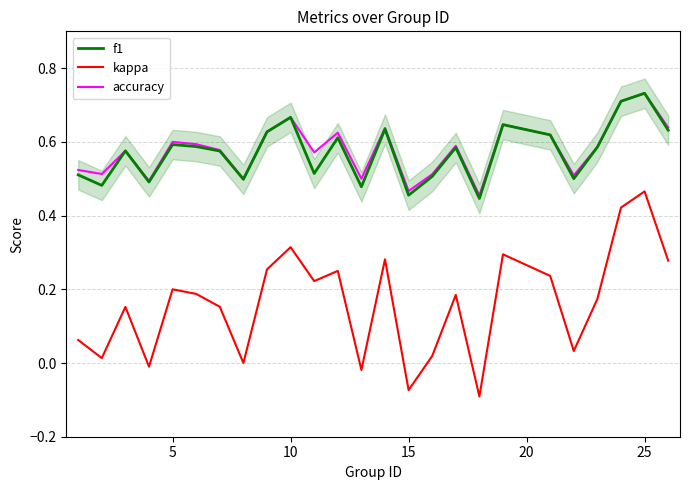

The kappa series shows -0.0 at 15. True or false?

False